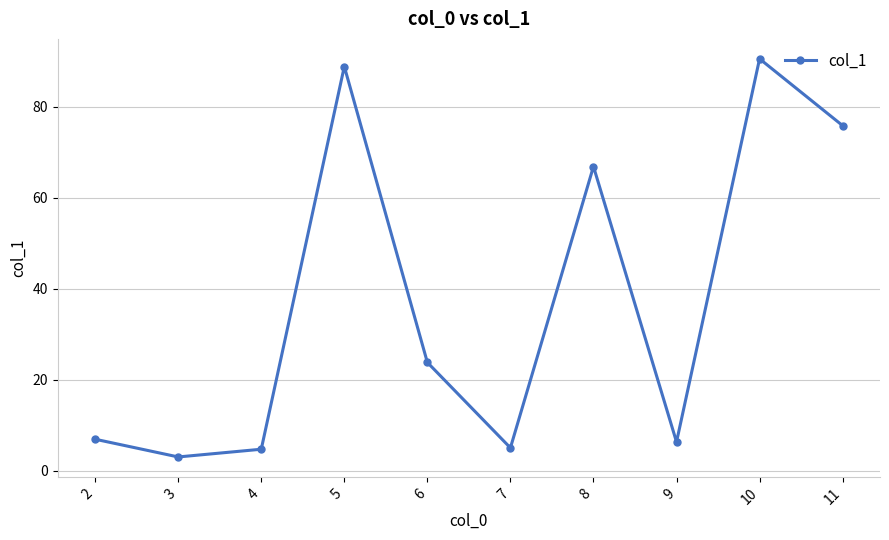

The chart shows a value of 39.7 at 6. True or false?

False